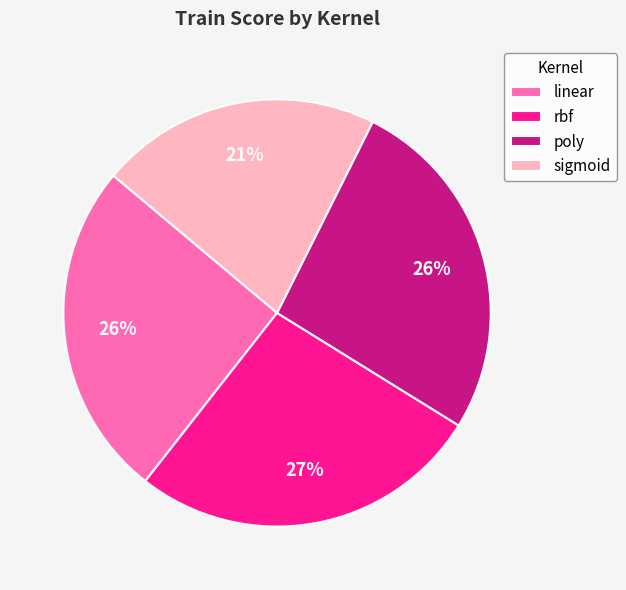

Which has a higher value, rbf or sigmoid?

rbf